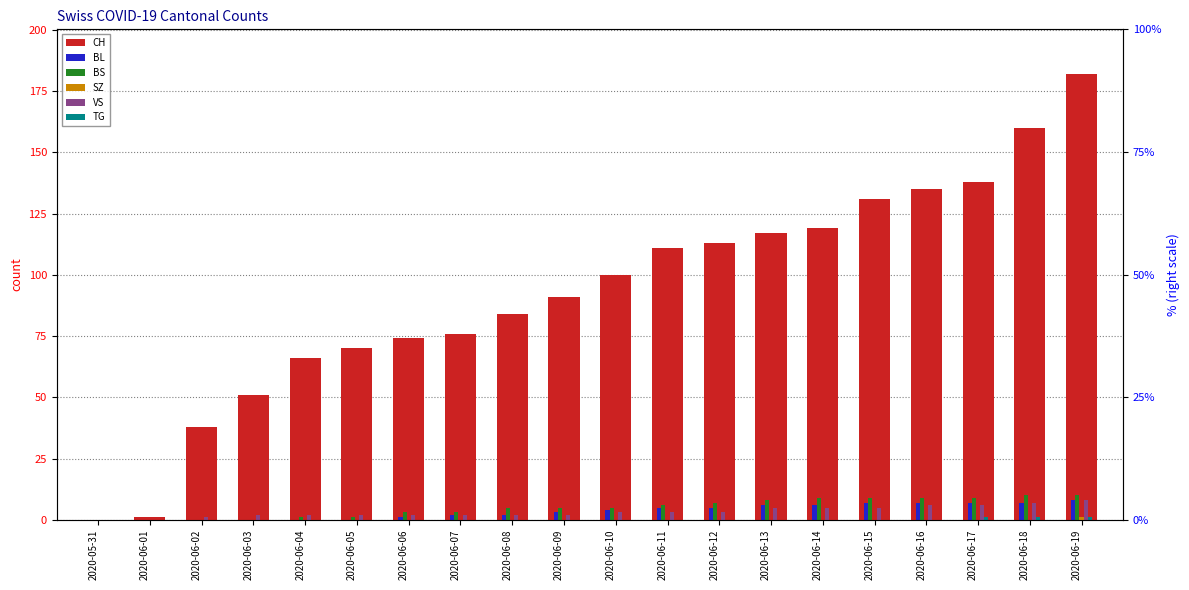

At which category does the chart reach its peak across all series?

2020-06-19